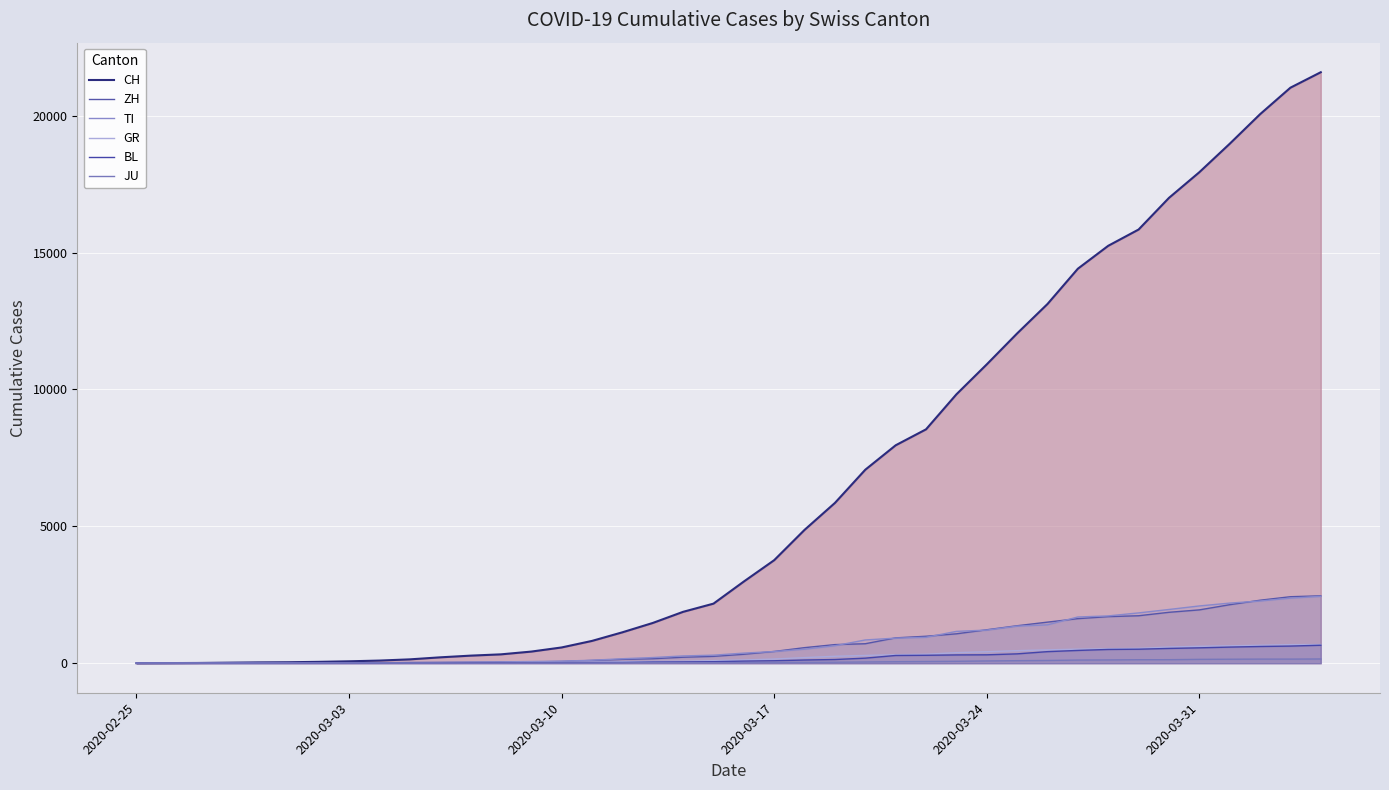

What are all the series names shown in the legend?

CH, ZH, TI, GR, BL, JU